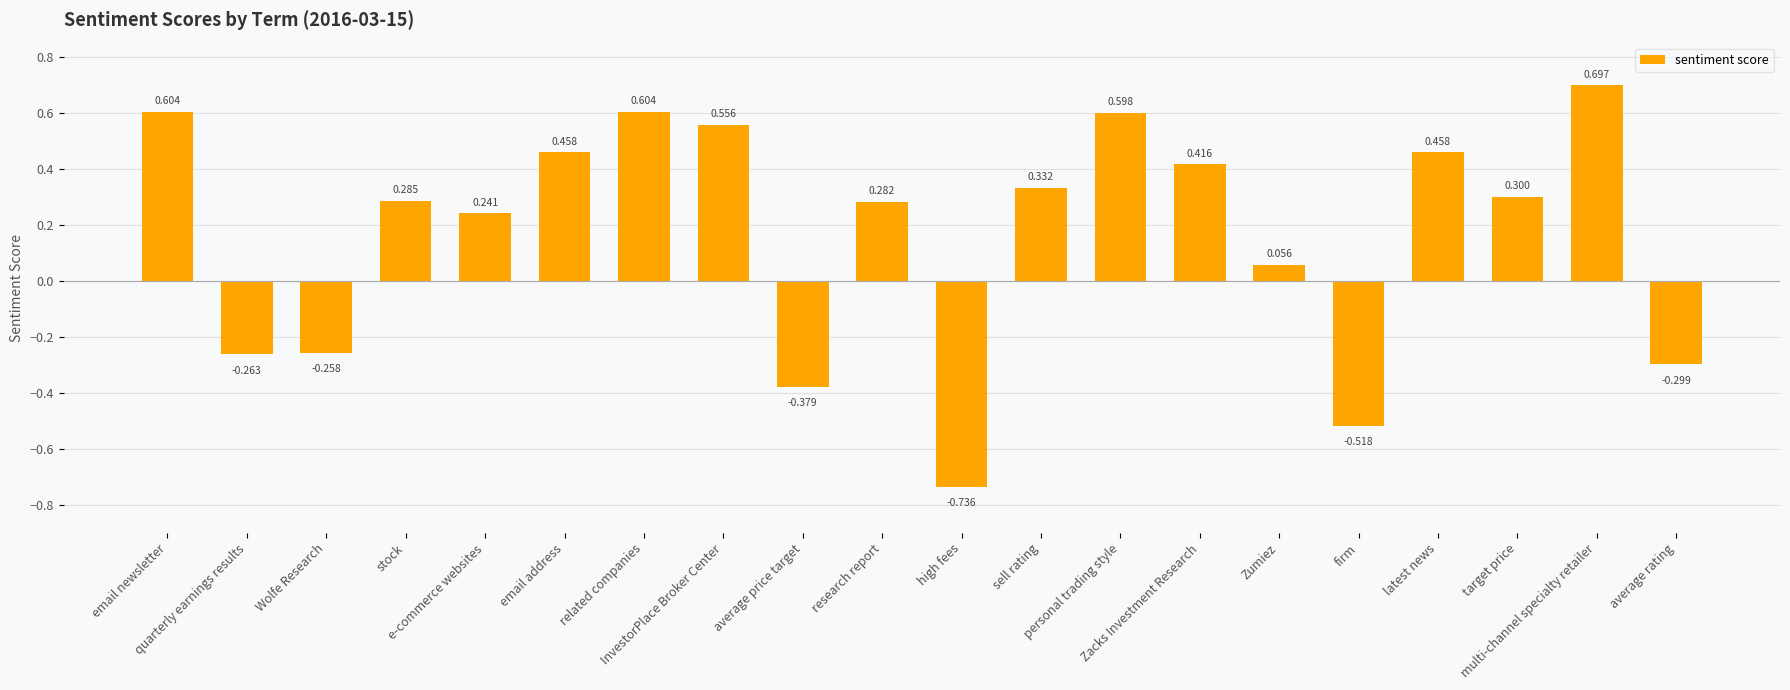

How many bars are there in total?

20